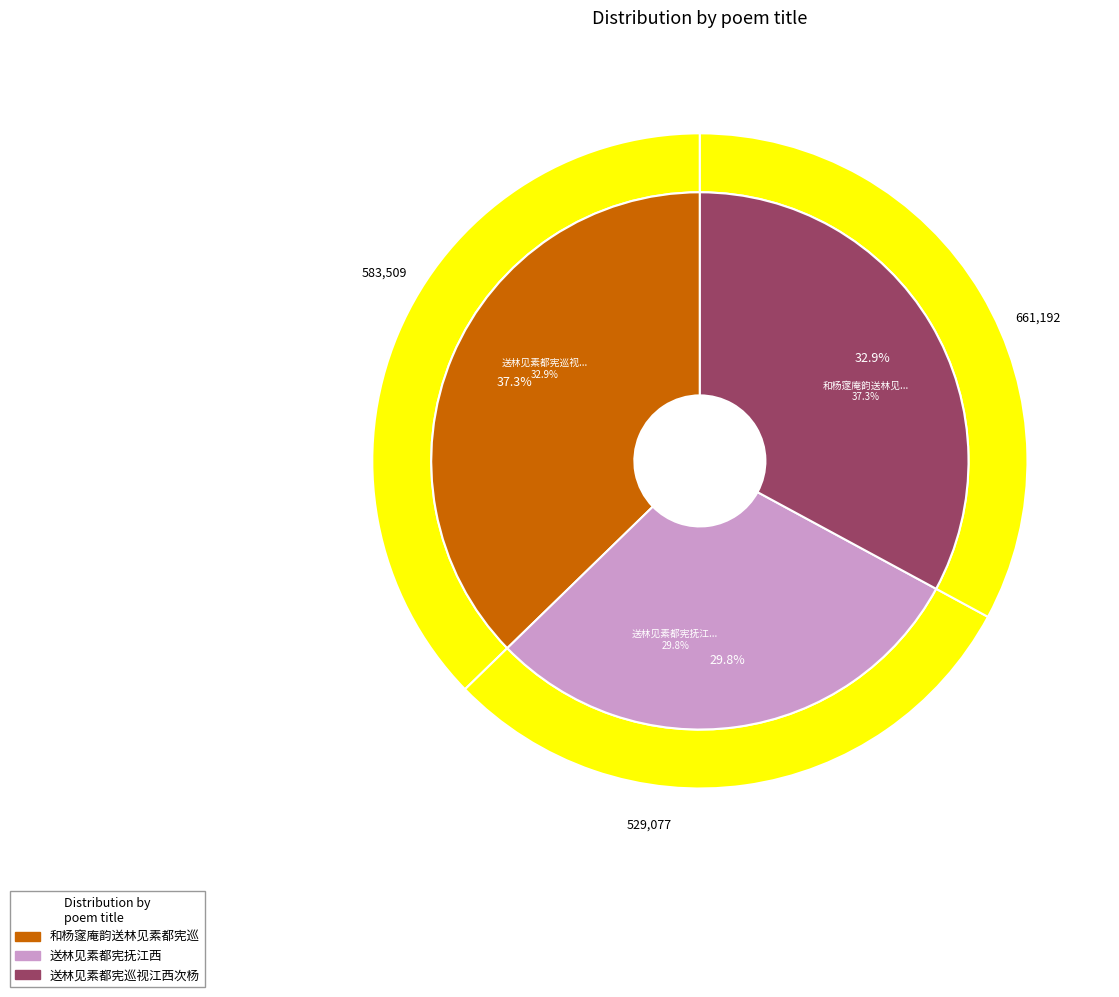

What is the largest slice in the pie chart?

和杨䆳庵韵送林见素都宪巡视江西